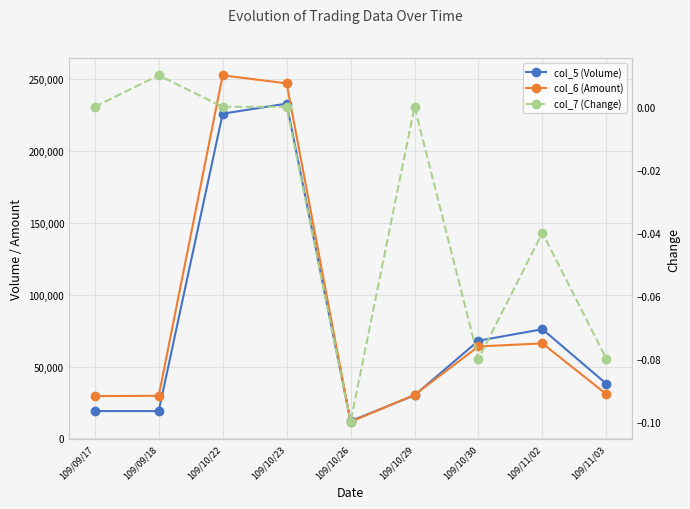

List the series in order of their peak value, lowest first.

col_7 (Change), col_5 (Volume), col_6 (Amount)